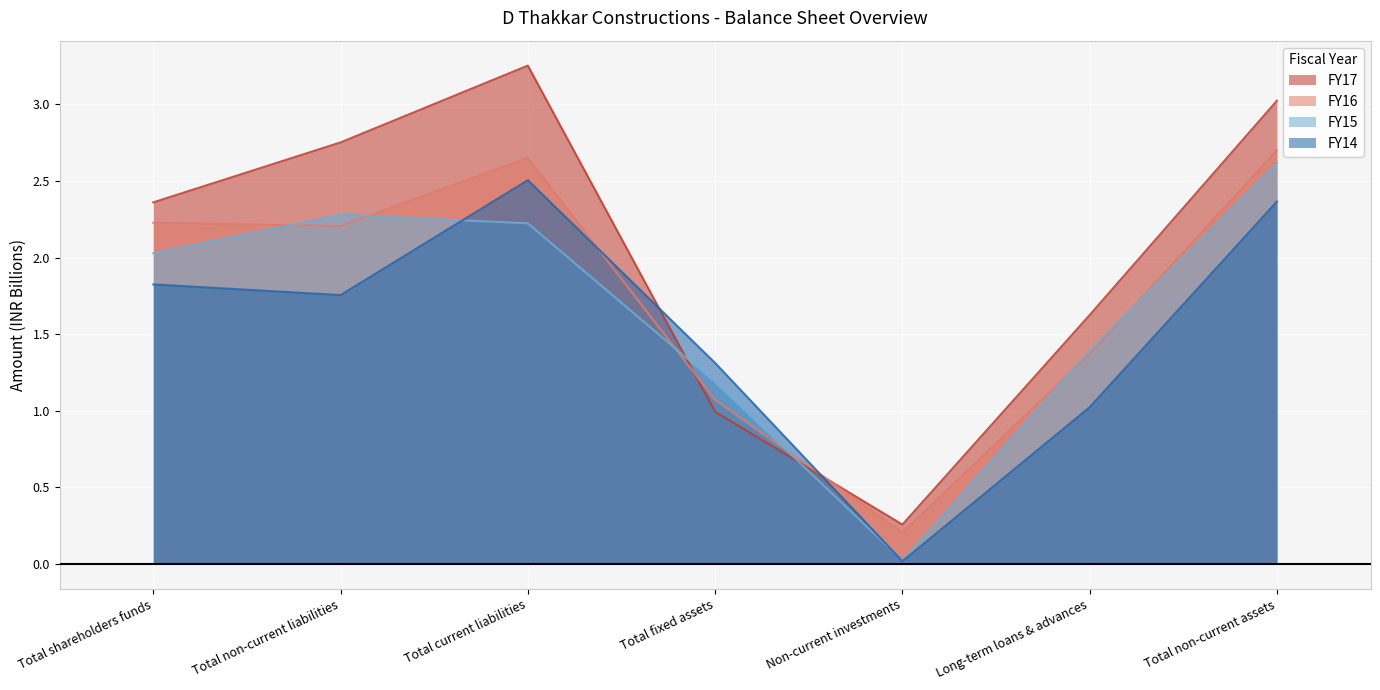

List the series in order of their peak value, highest first.

FY17, FY16, FY15, FY14